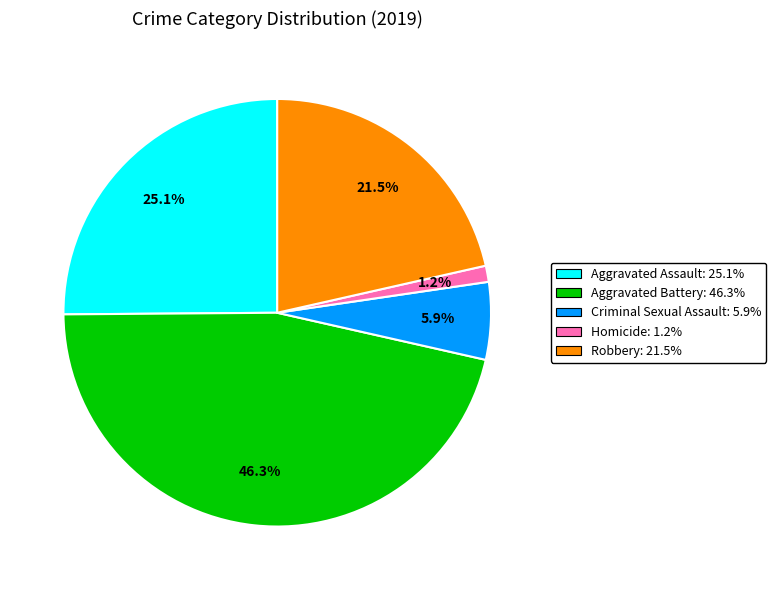

Count the number of slices in the pie.

5